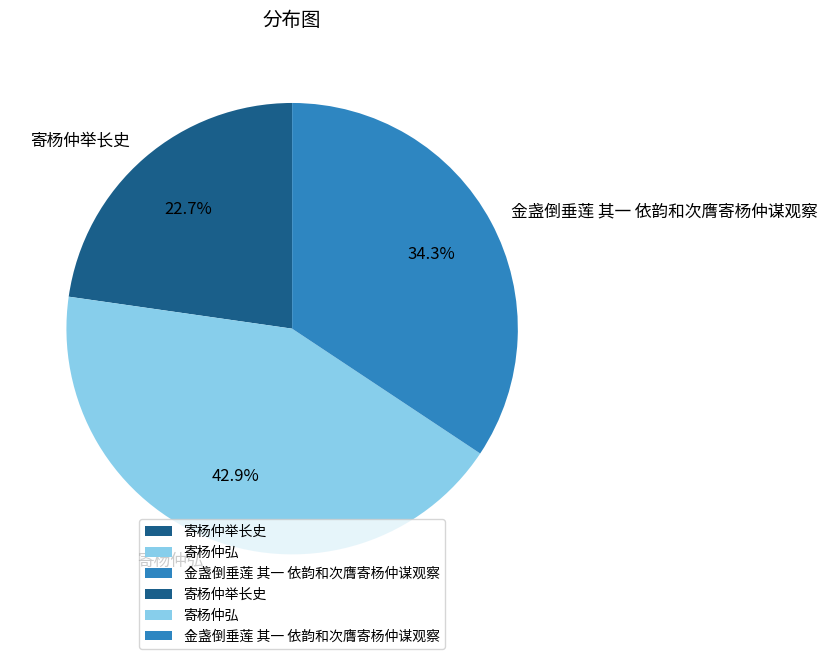

Which category has the smallest portion of the pie?

寄杨仲举长史